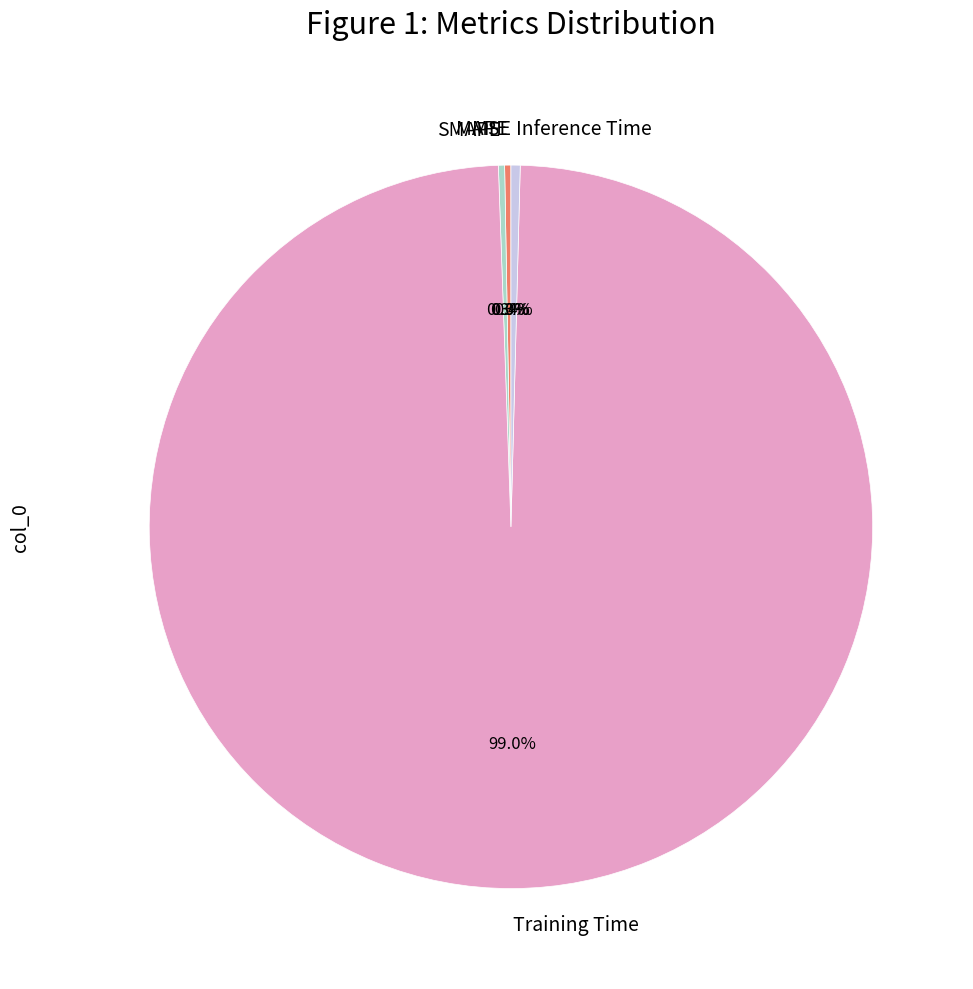

Which category has the biggest portion of the pie?

Training Time